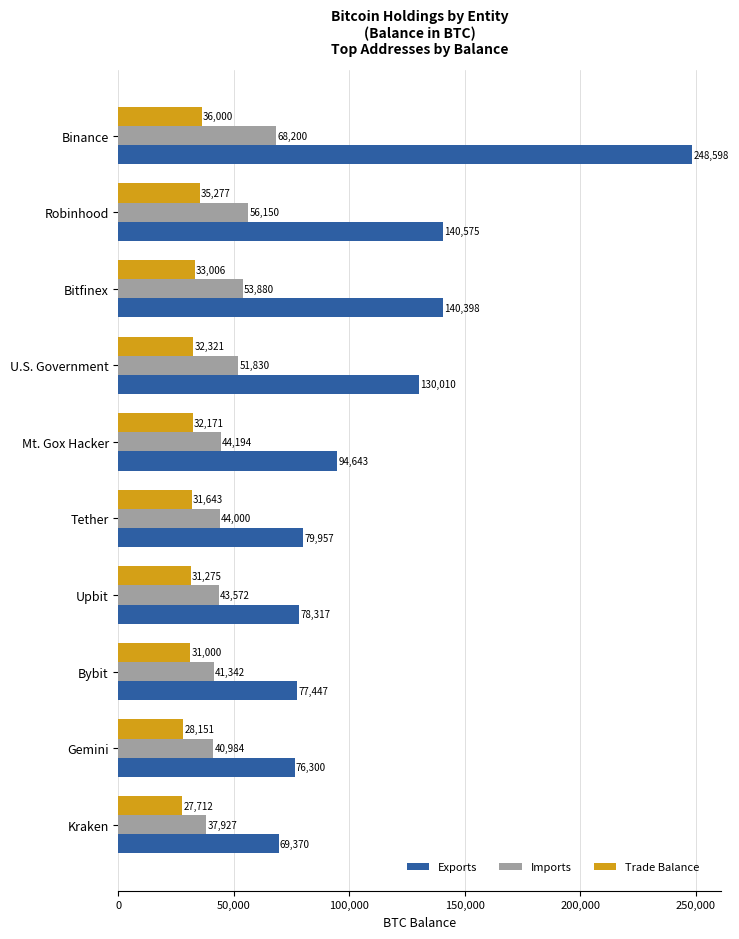

At which category is the sum across all series the highest?

Binance